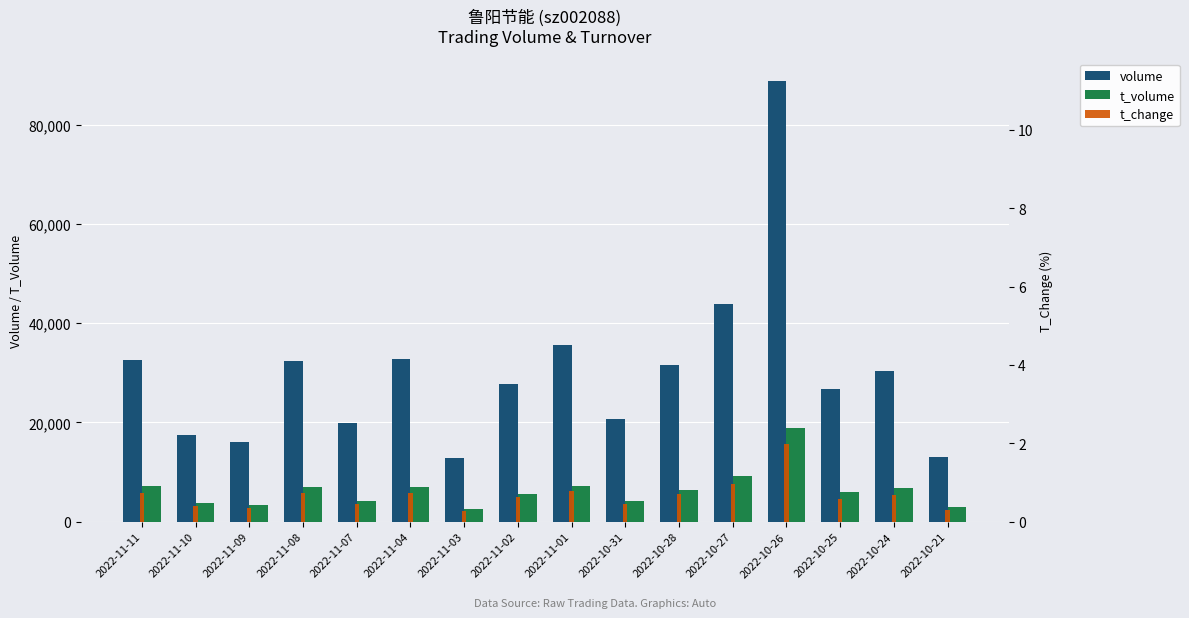

What is the total value across all series at 2022-10-27?

53117.0